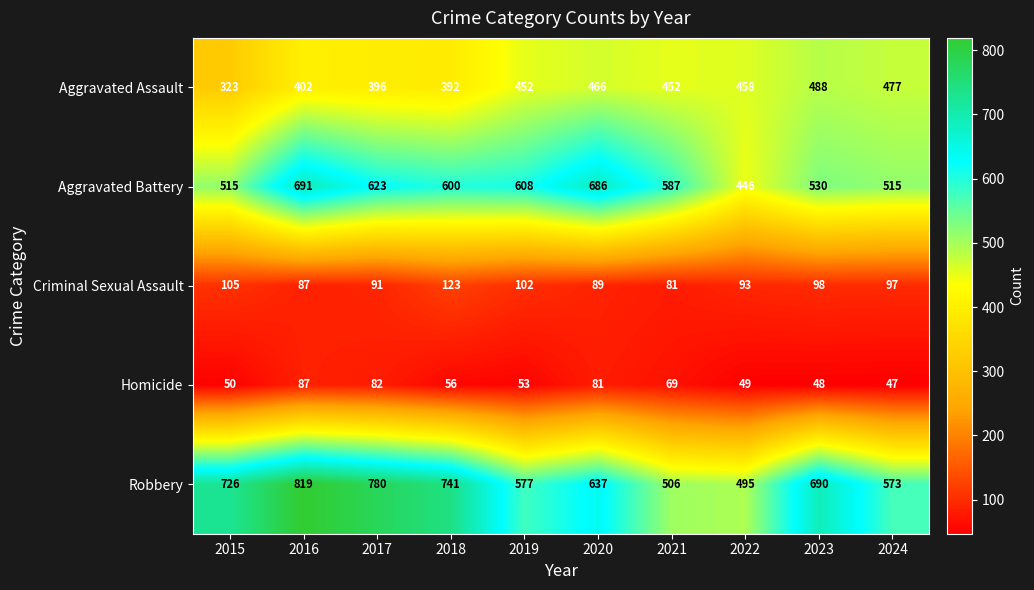

What is the average value of the Aggravated Battery series?

580